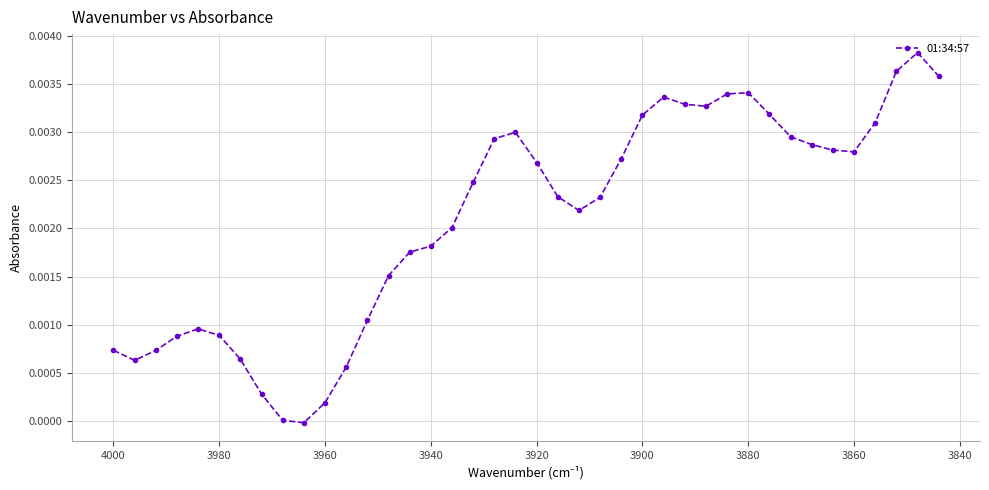

How many lines are shown in the chart?

1